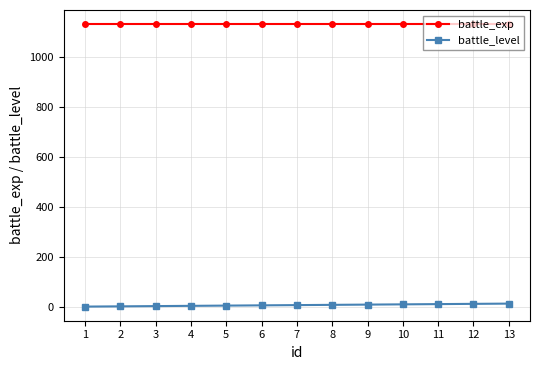

At 13, list the series in order from largest to smallest.

battle_exp, battle_level